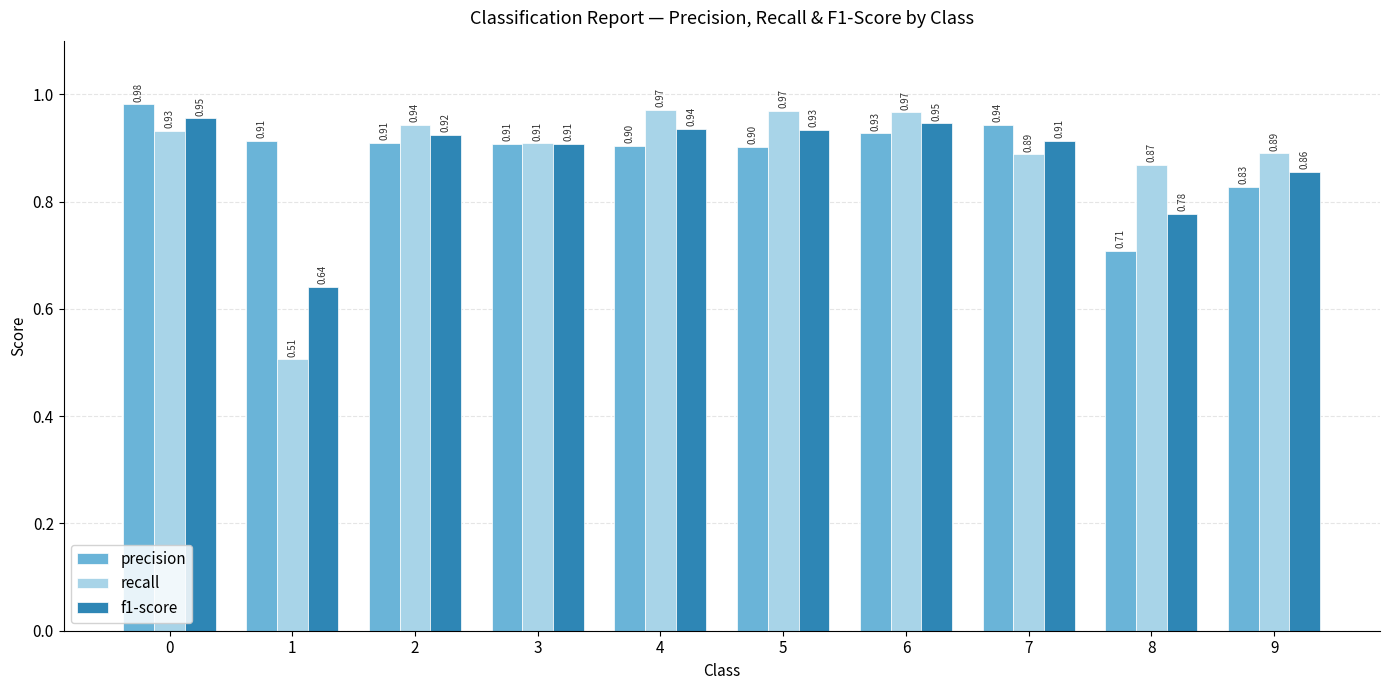

At how many categories does at least one series exceed 0?

10